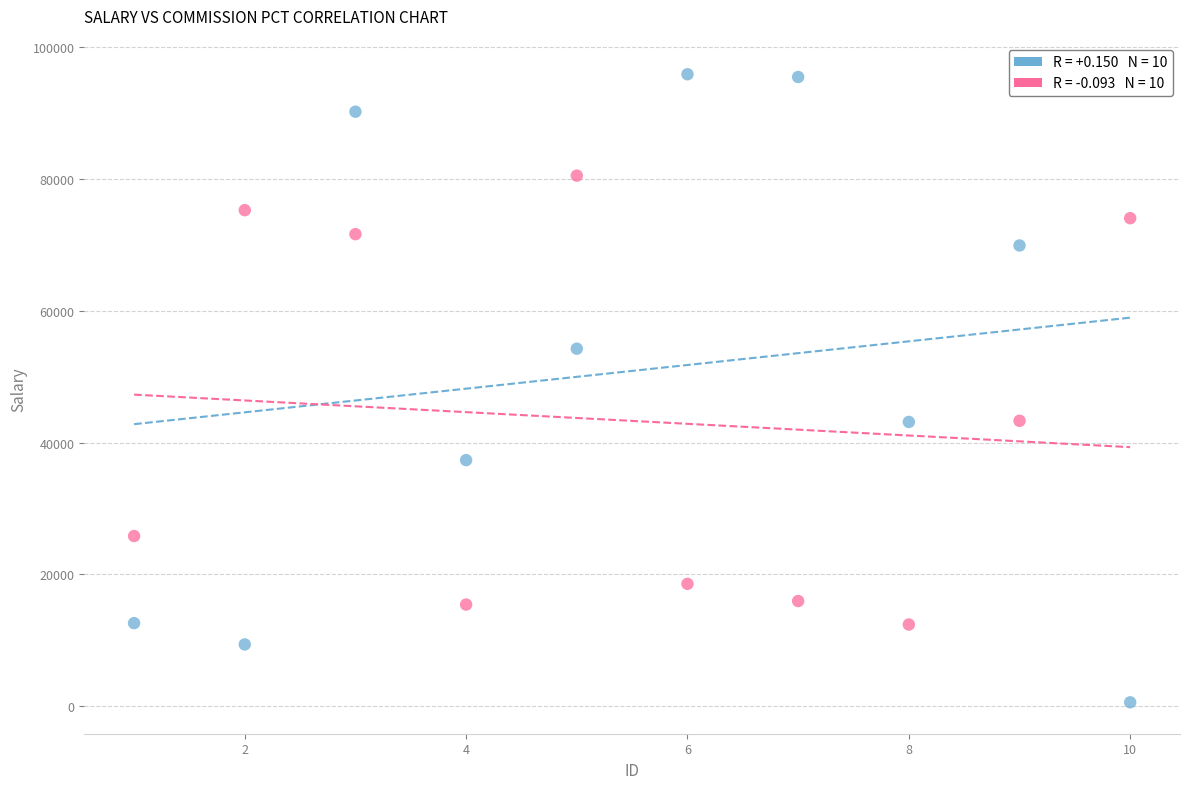

Across all data points, what is the range of Y values (max minus min)?

95315